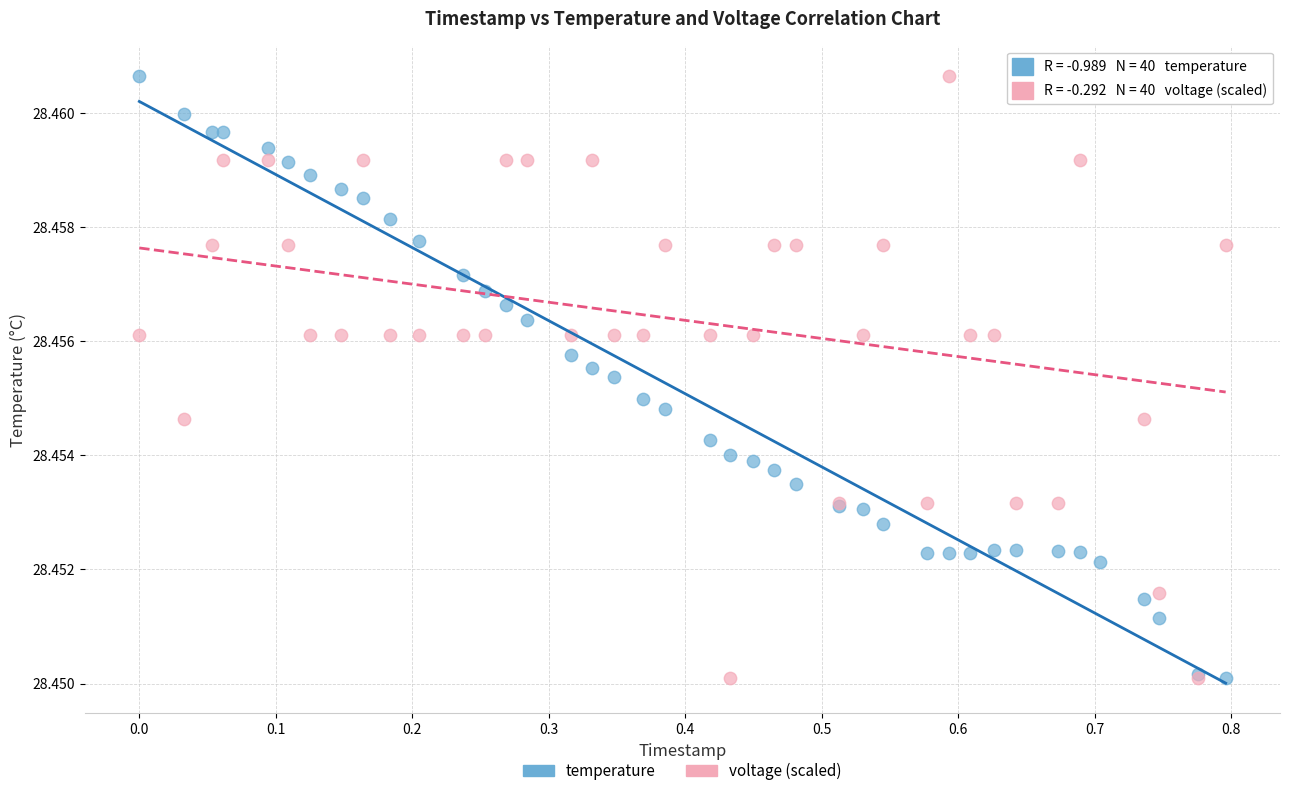

What is the X range (max minus min) for the scatter plot?

0.8